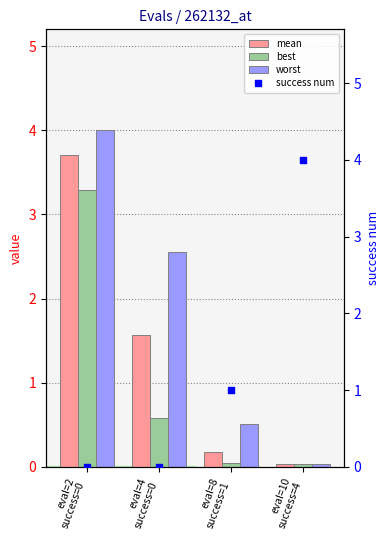

At which category is the sum across all series the highest?

eval=2
success=0